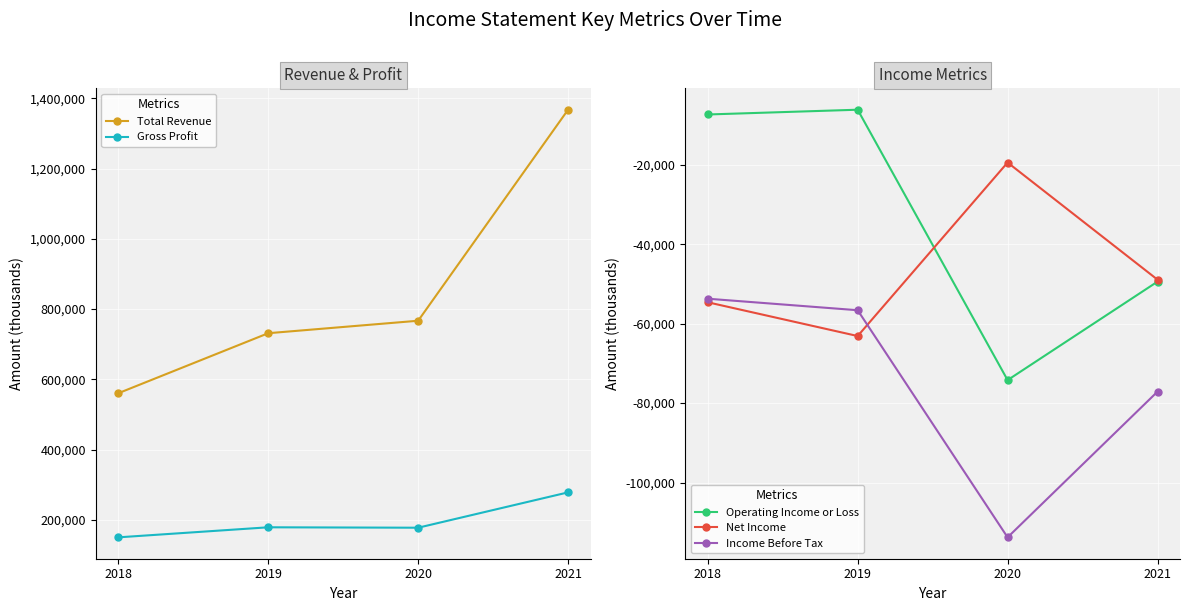

In Gross Profit, how many points are higher than both neighbors (excluding endpoints)?

1